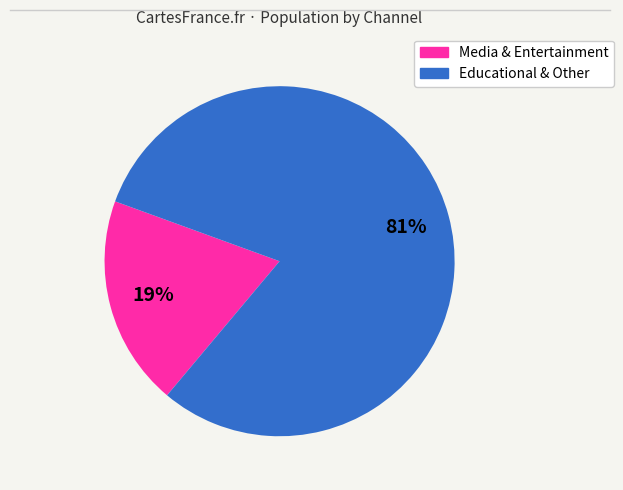

Is there any slice that represents more than half of the pie?

Yes